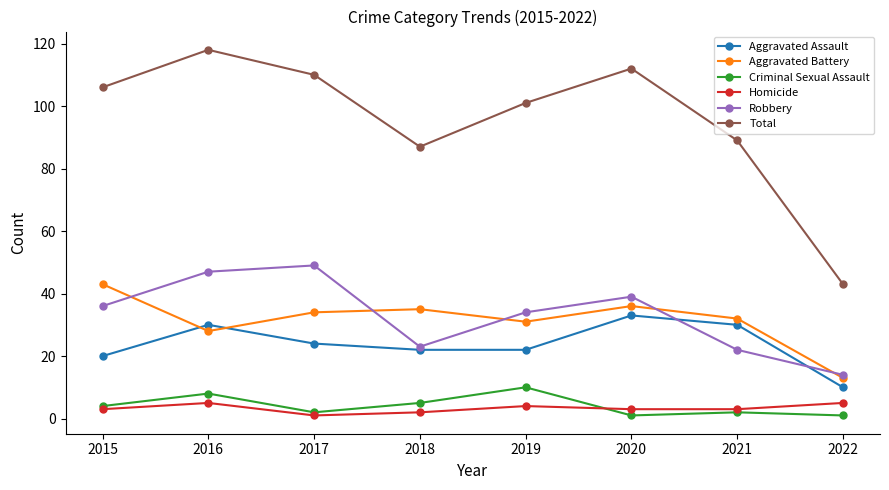

The Criminal Sexual Assault series shows 1 at 2022. True or false?

True